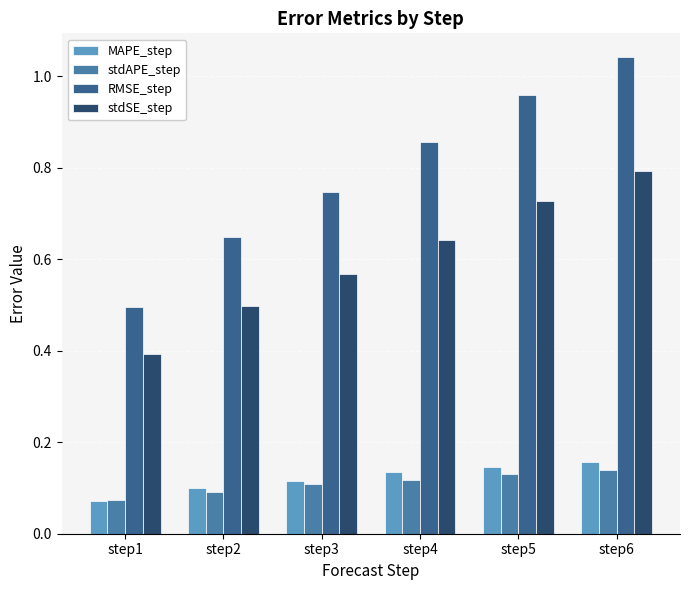

Where is RMSE_step nearest to the value 0?

step1